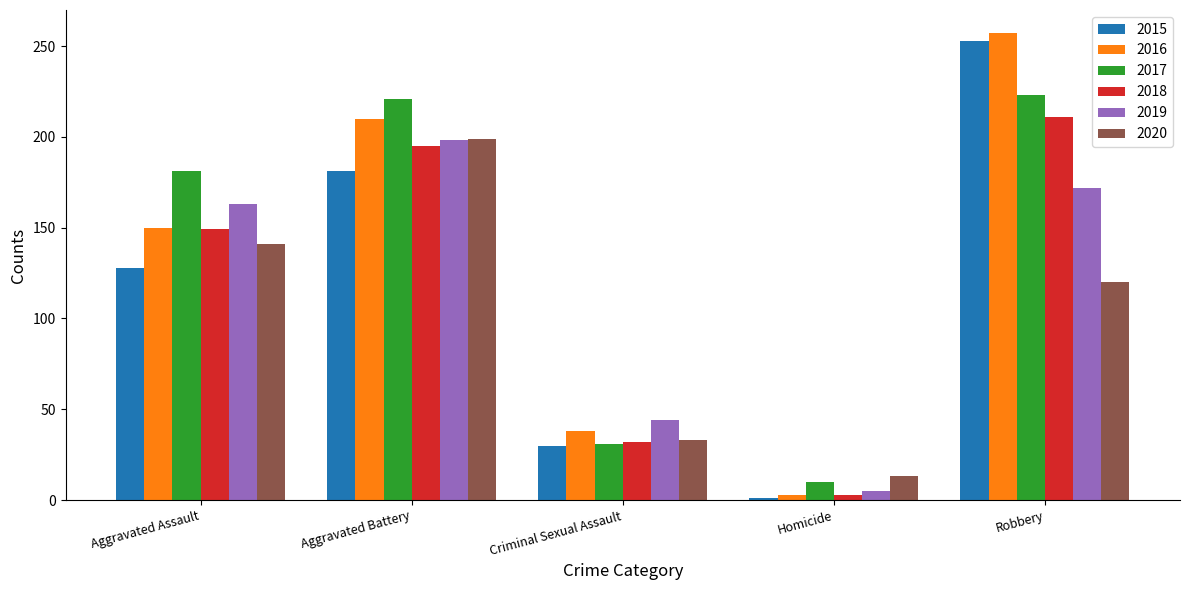

How many bars are there in total?

30